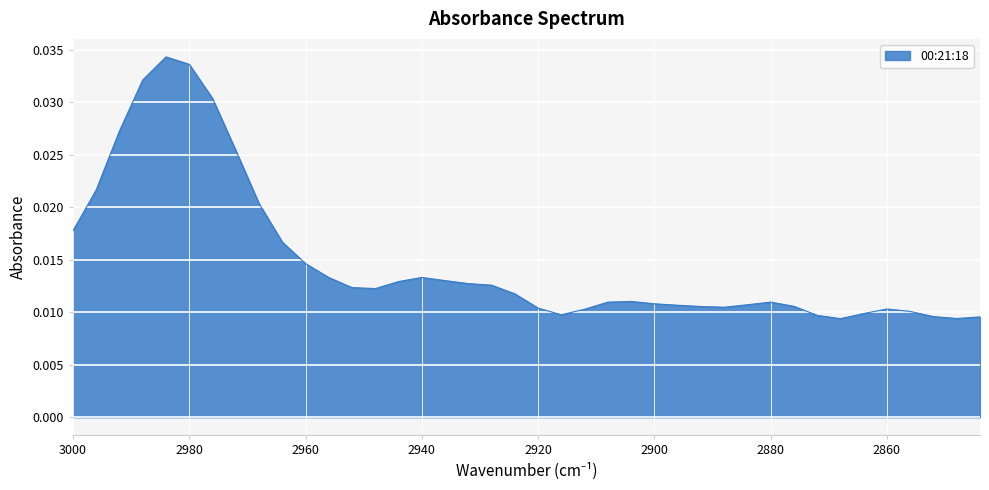

Count the values in the range 0 to 1.

40